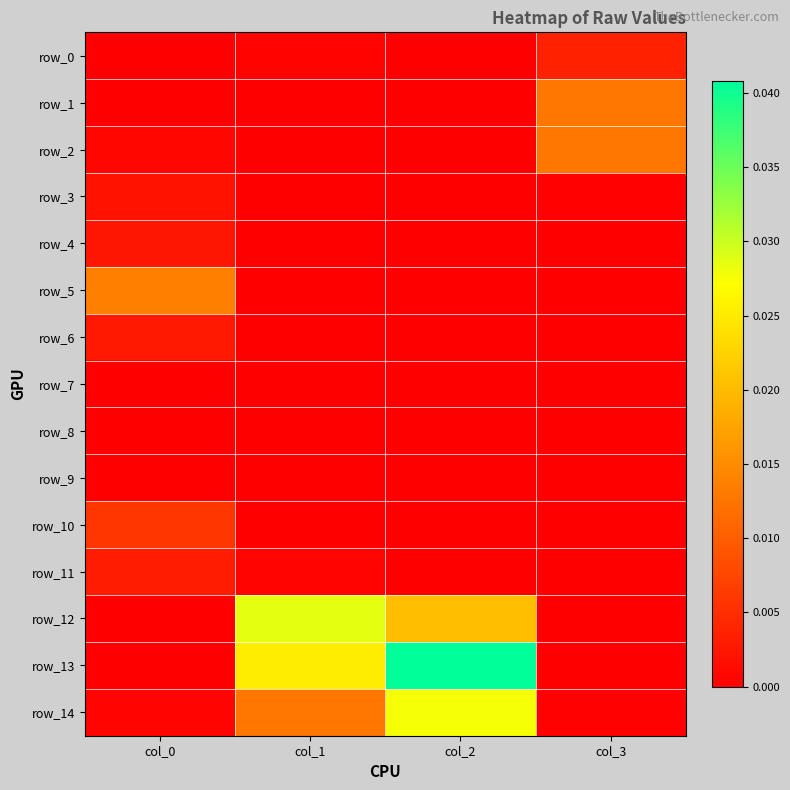

Which label corresponds to the largest value in the chart?

col_2